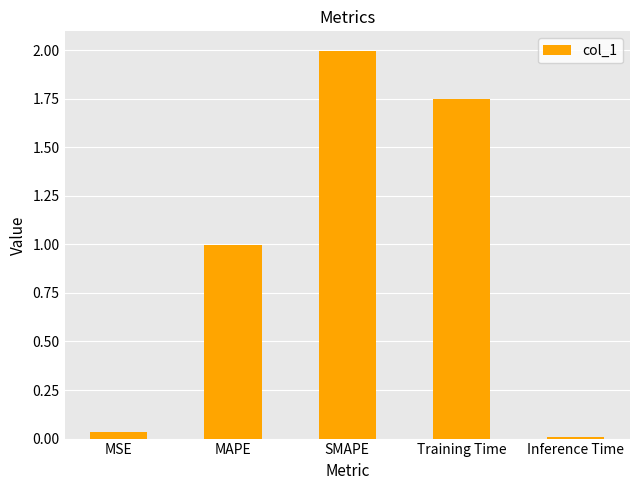

Rank the categories by value from highest to lowest.

SMAPE, Training Time, MAPE, MSE, Inference Time